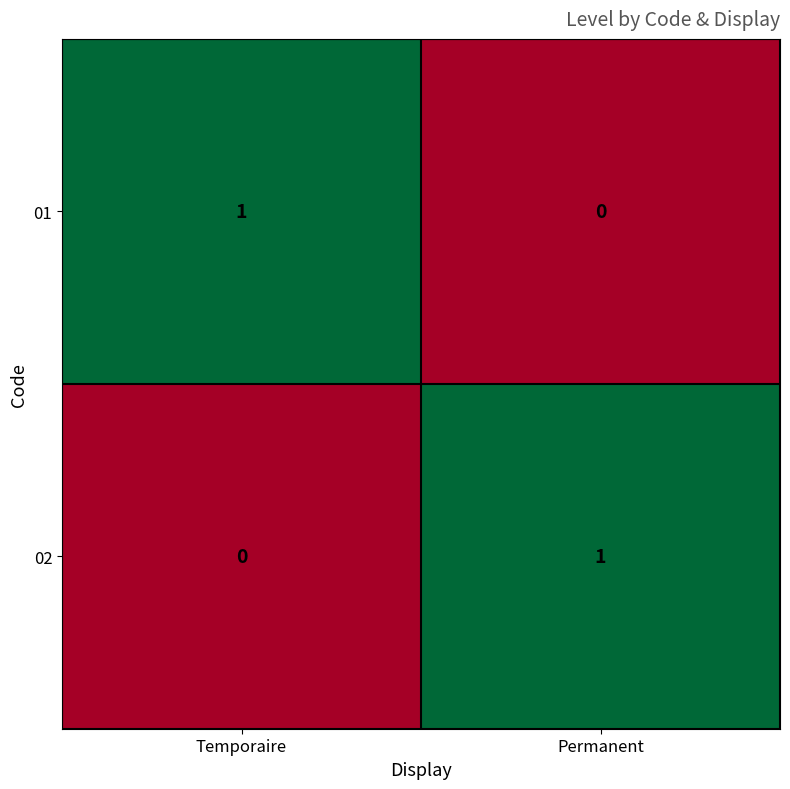

Is it true that 02 equals 0 at Temporaire?

True